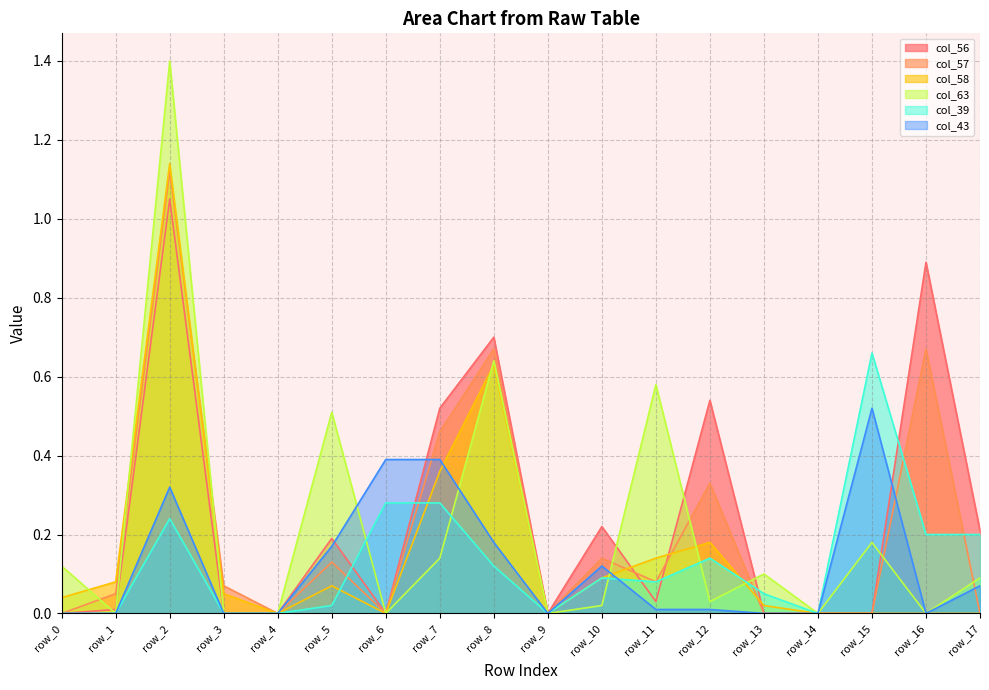

List the series in order of their peak value, highest first.

col_63, col_58, col_57, col_56, col_39, col_43